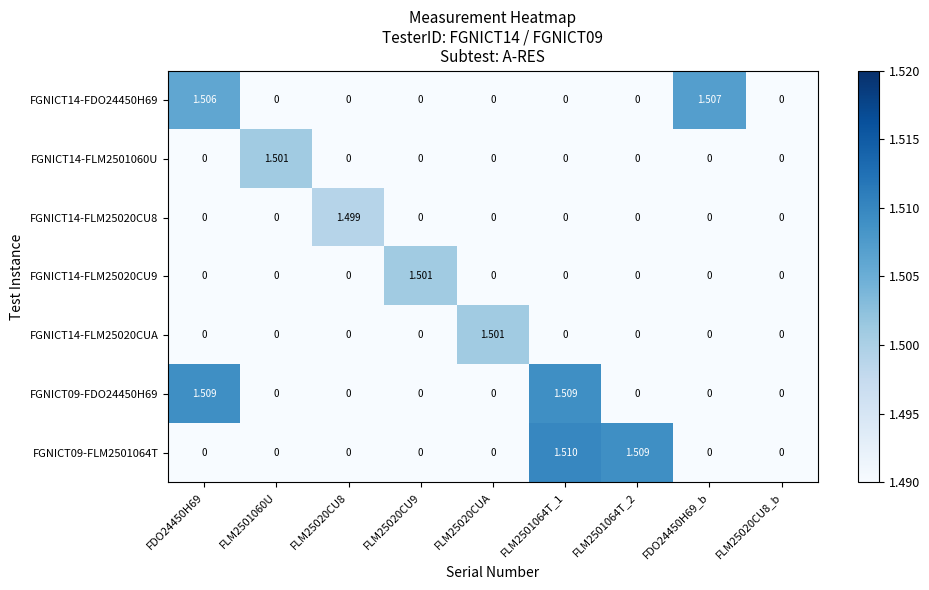

Which series has the largest range (max minus min)?

FGNICT09-FLM2501064T